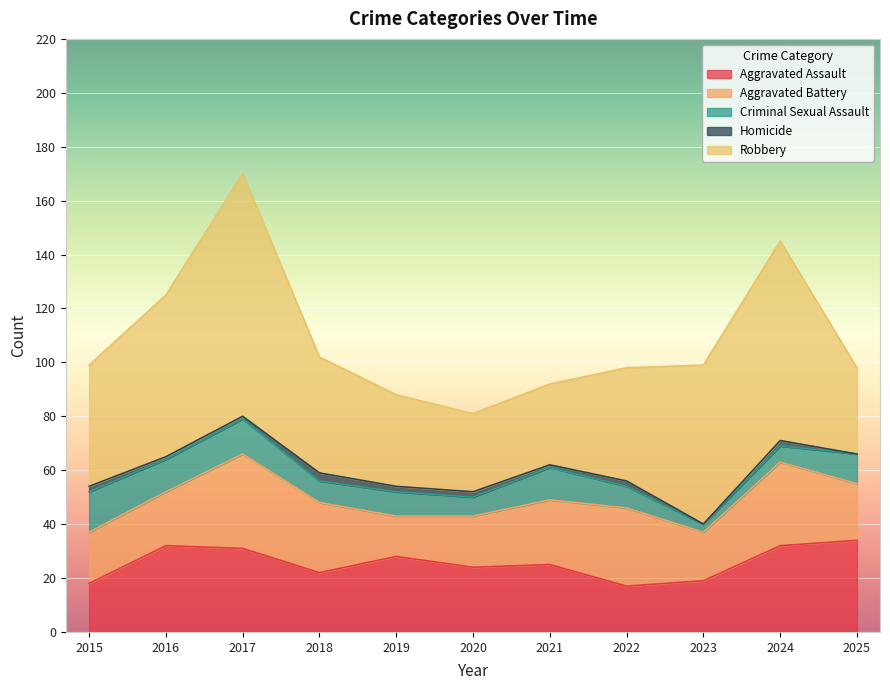

Which label corresponds to the smallest value in the chart?

2023